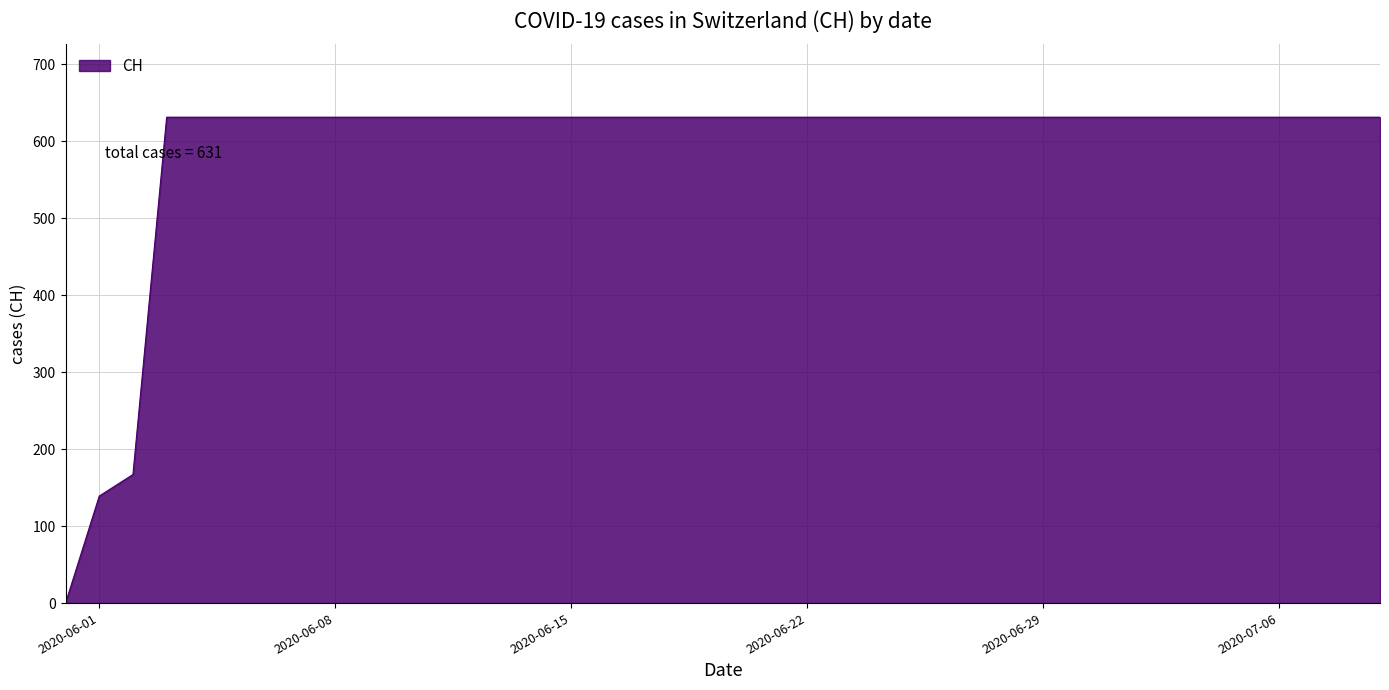

What is the maximum value shown in the chart?

631